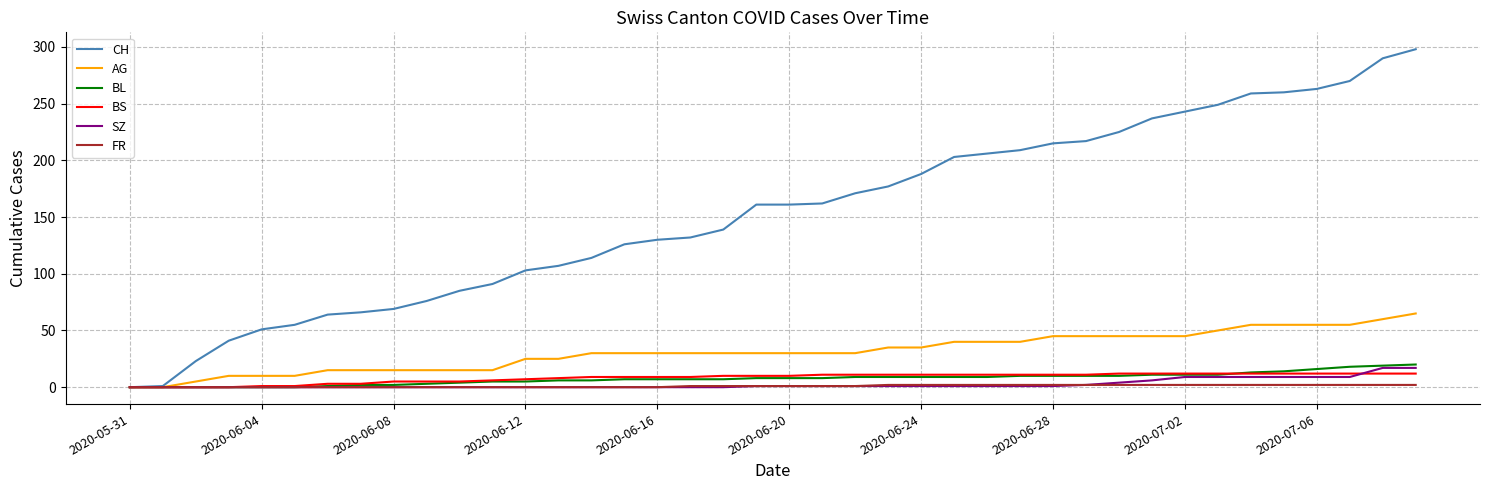

Which series has the widest spread of values?

CH